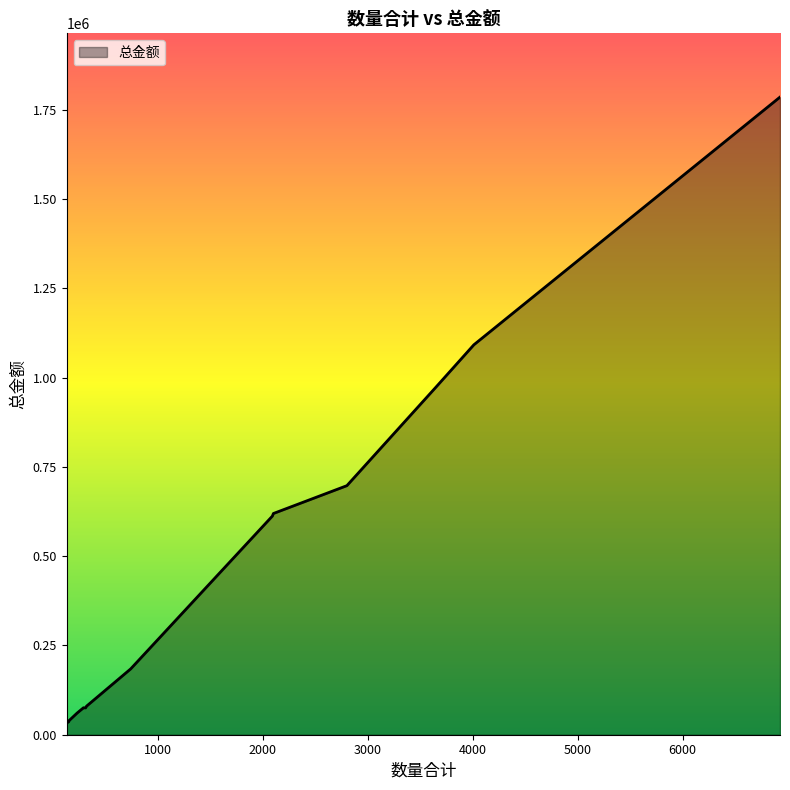

Is it true that the value at 3650 is 1495488?

False